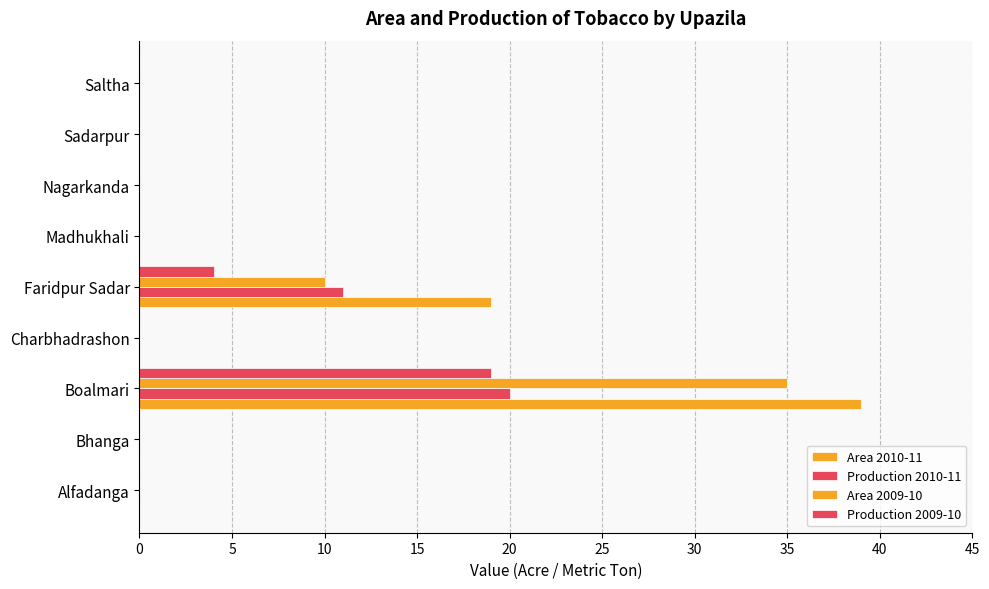

How many distinct data groups are displayed?

4